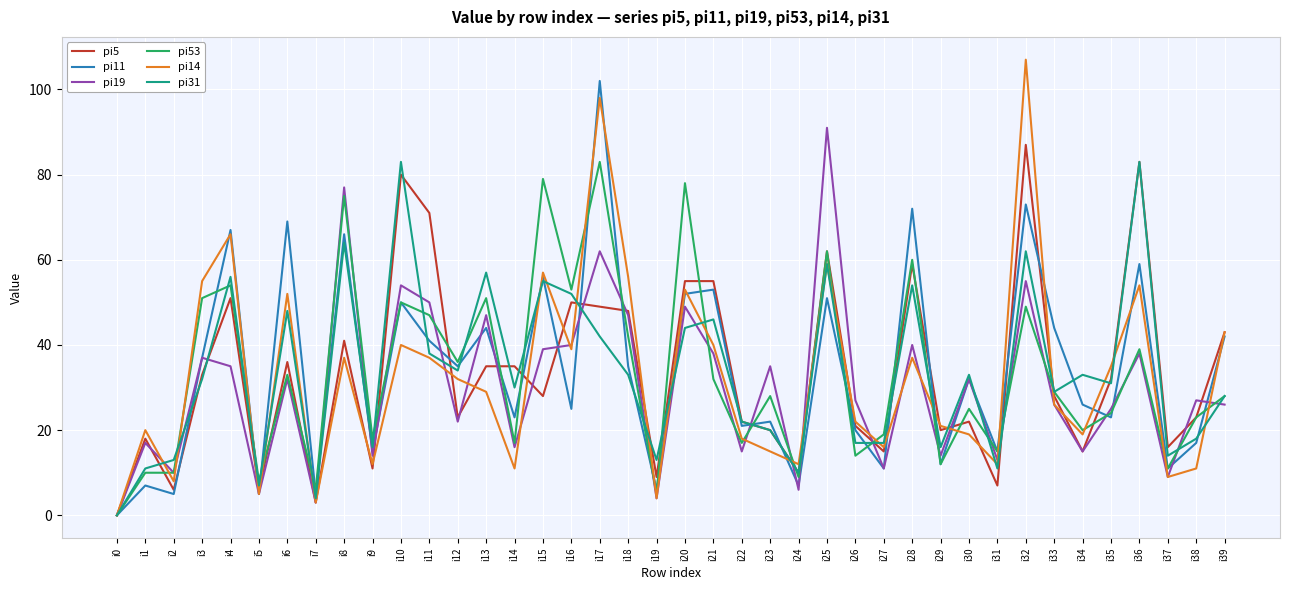

Between i14 and i35, which series saw the biggest shift?

pi14